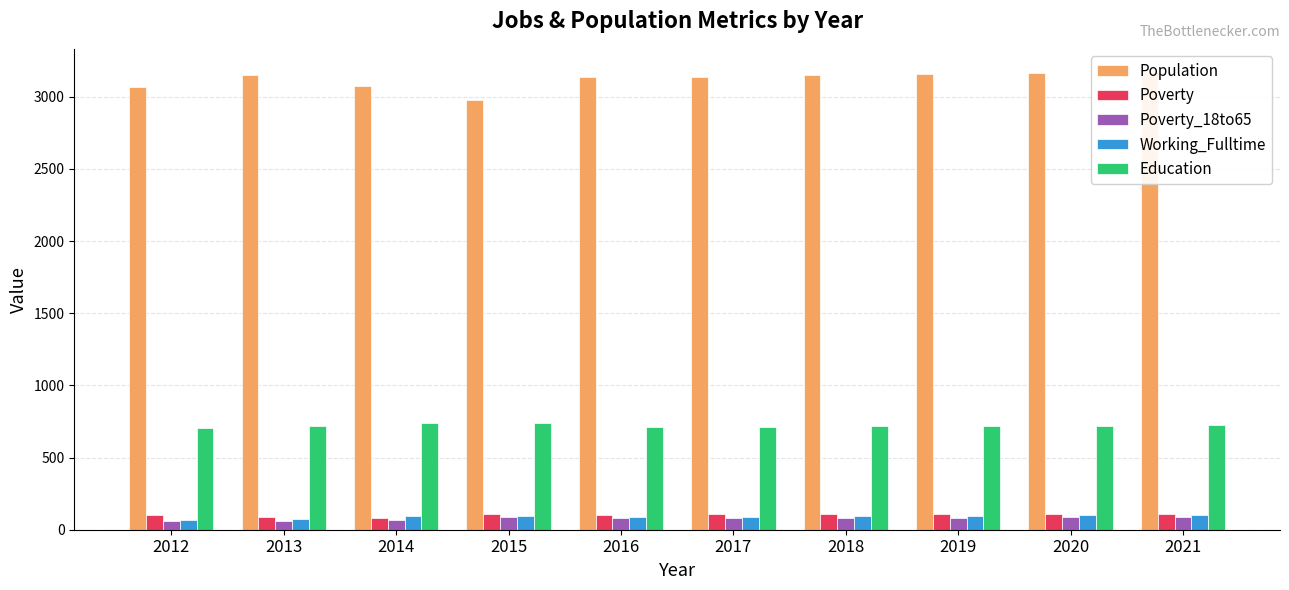

What is the minimum value for Working_Fulltime?

68